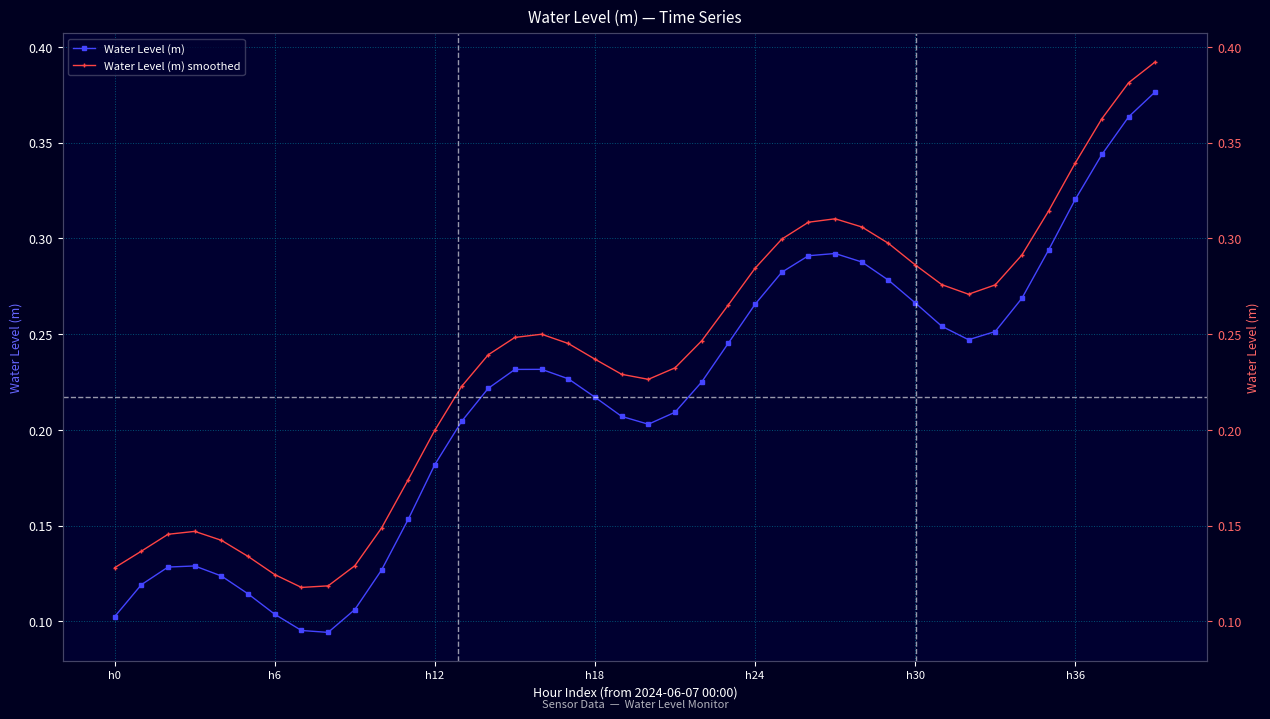

At how many categories does at least one series exceed 0?

40